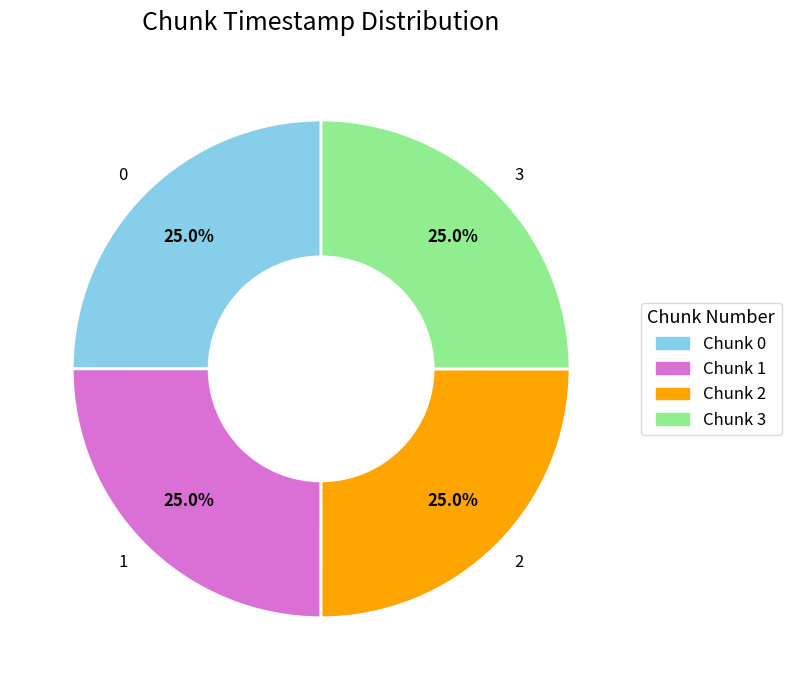

The 2 slice represents 25% of the pie. True or false?

True